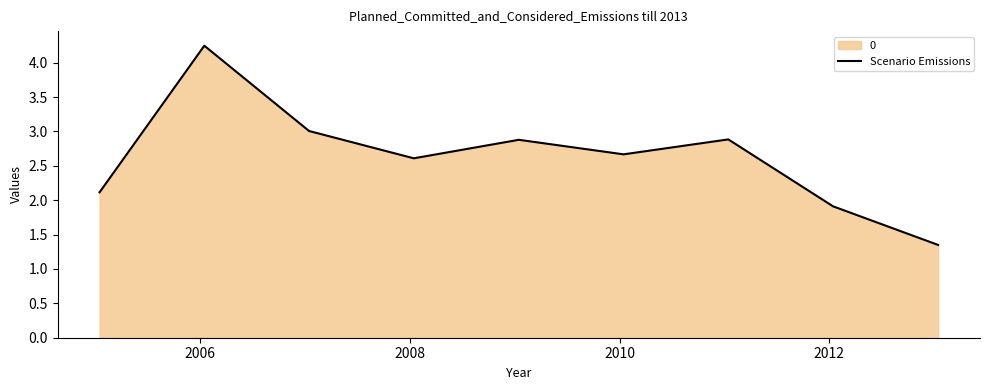

How many points are lower than both their immediate neighbors (excluding endpoints)?

2